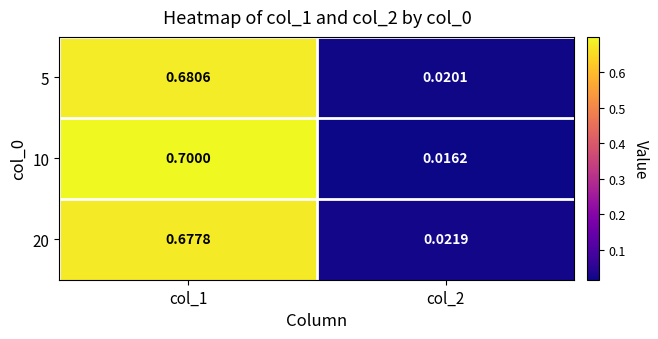

Is the value of 5 at col_2 greater than the value of 20 at col_1?

No